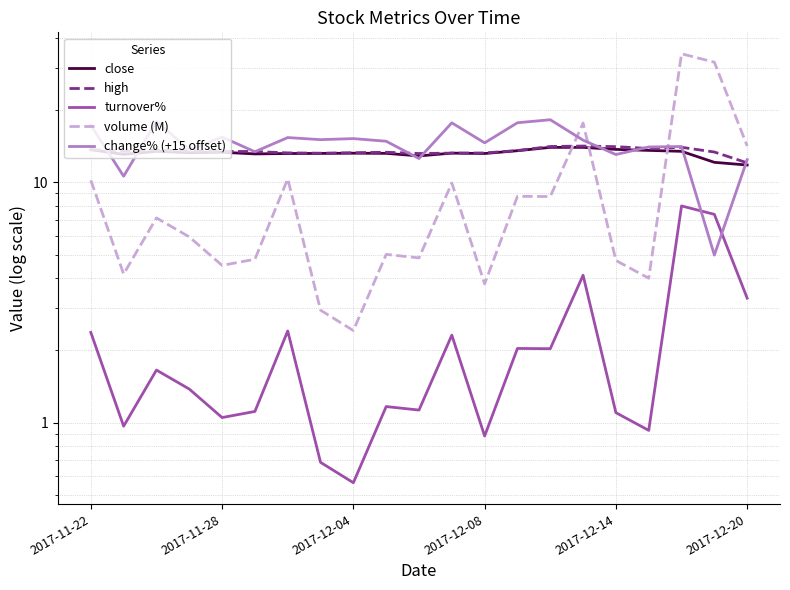

What is the sum of all high values?

283.5